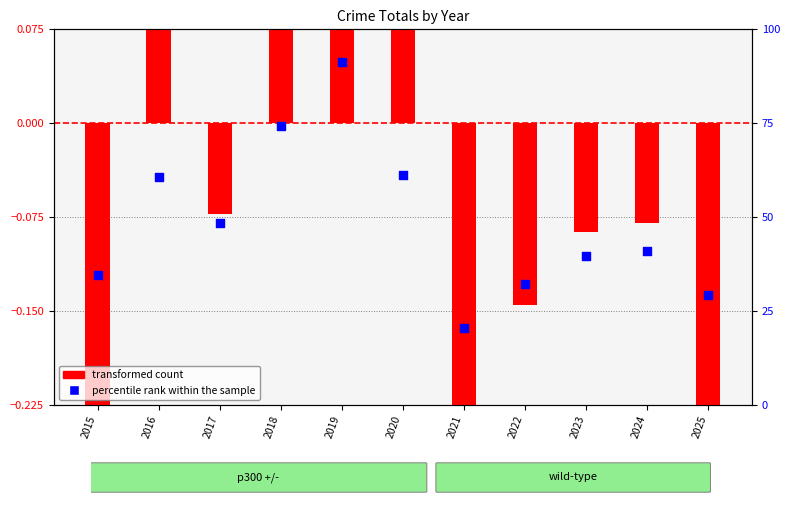

At which category is the sum across all series the highest?

2019